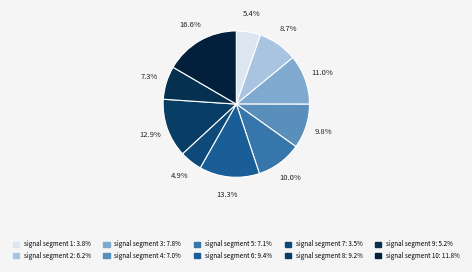

How many slices are in this pie chart?

10